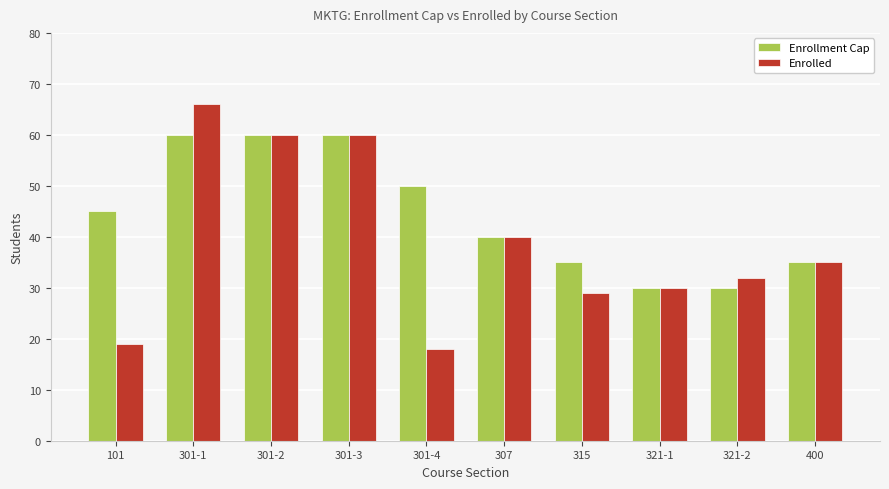

What is the label of the 5th bar from the right?

307